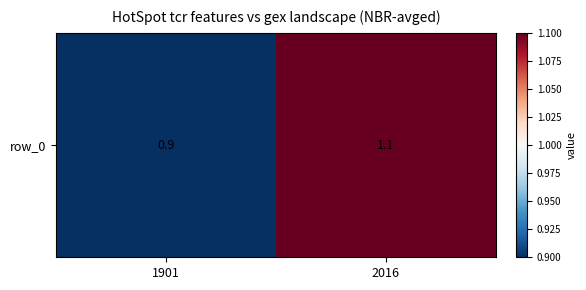

Reading right to left, transcribe all the data shown in this chart.

2016=1.1	1901=0.9